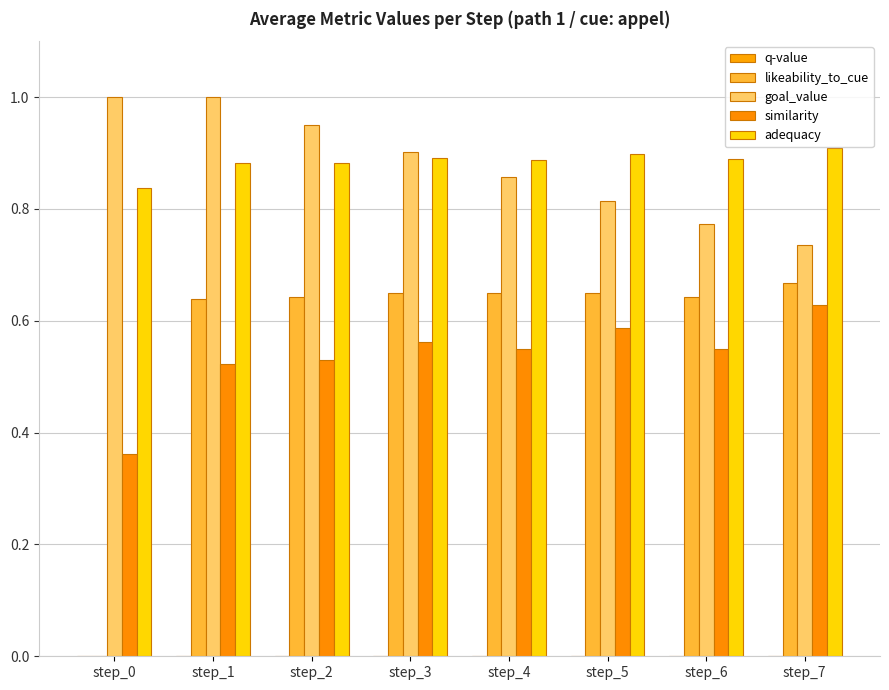

What is the smallest value displayed?

-0.5